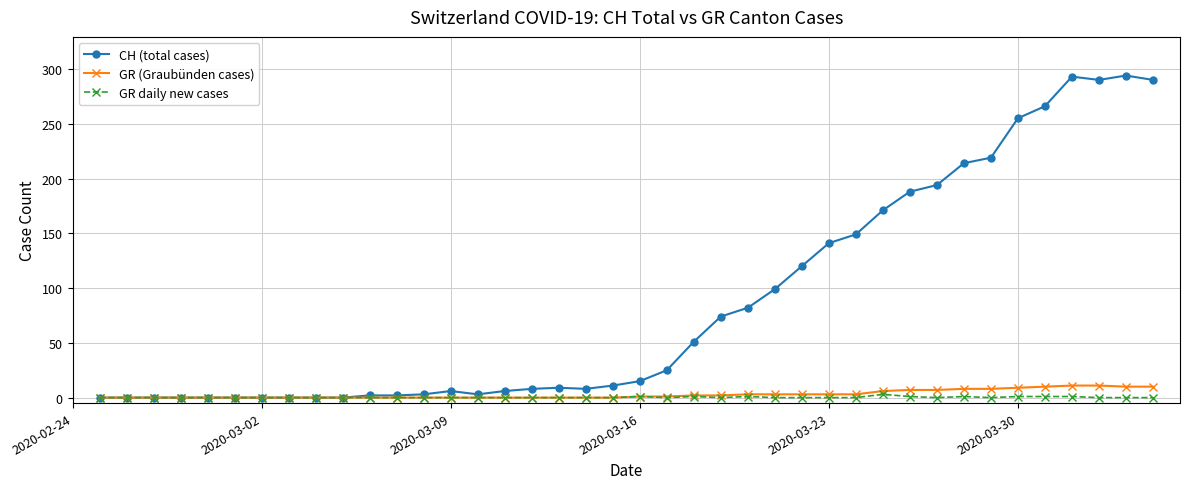

True or false: CH (total cases) has more than 2 points higher than both neighbors.

True